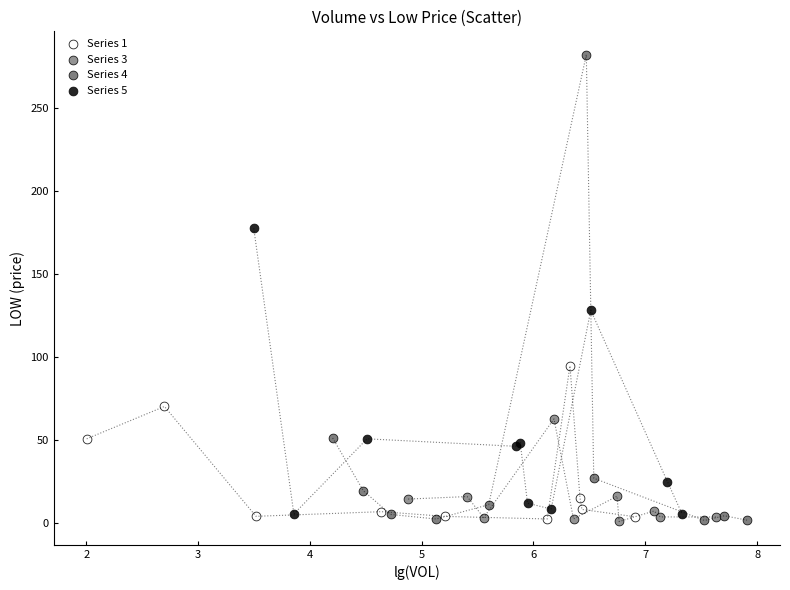

Which series has the widest spread of Y values?

Series 4